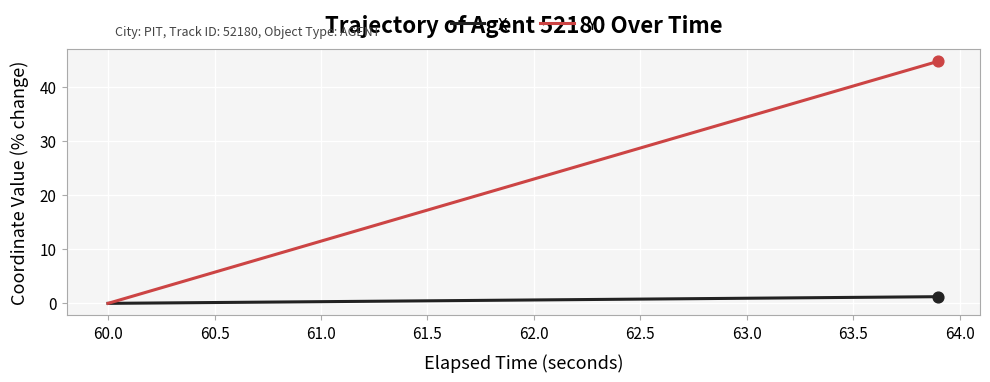

Which series has the largest range (max minus min)?

Y